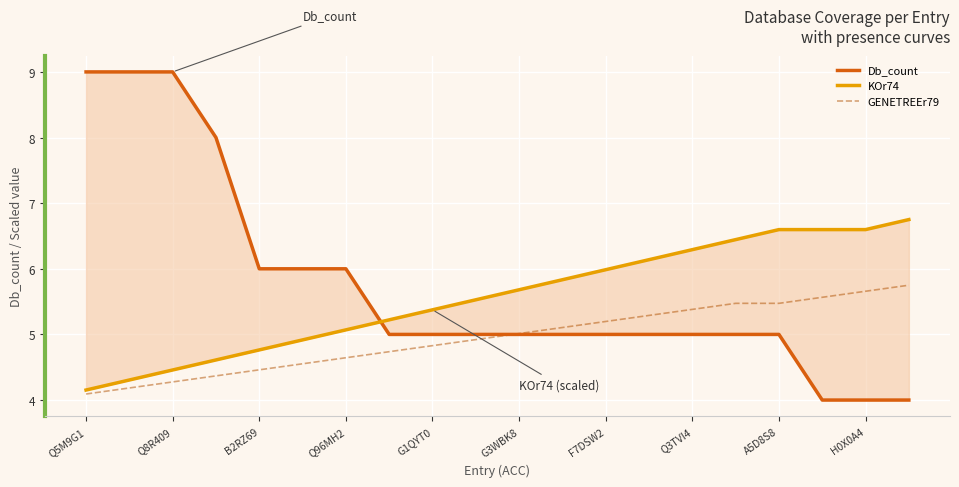

What is the greatest value displayed?

9.0